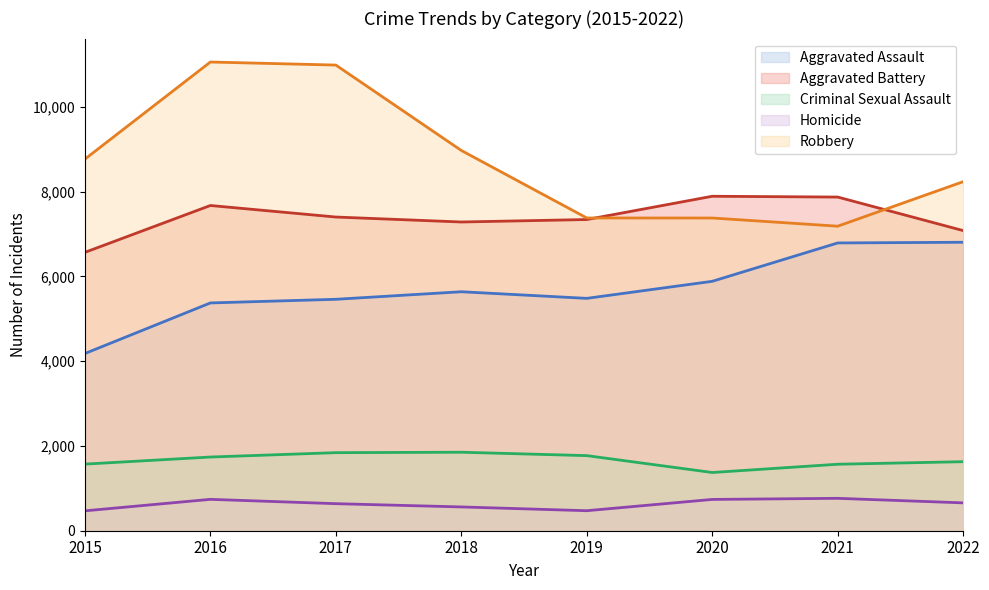

What are all the series names shown in the legend?

Aggravated Assault, Aggravated Battery, Criminal Sexual Assault, Homicide, Robbery